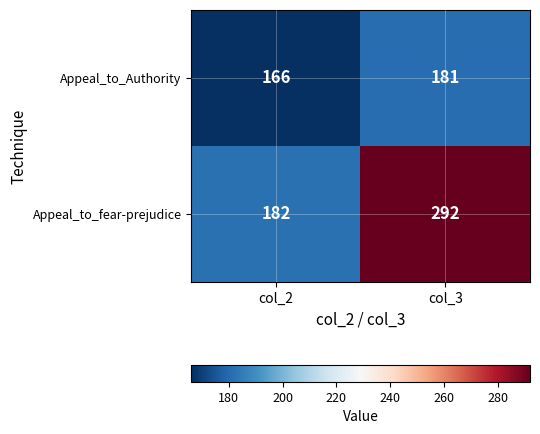

What is the minimum value shown in the chart?

166